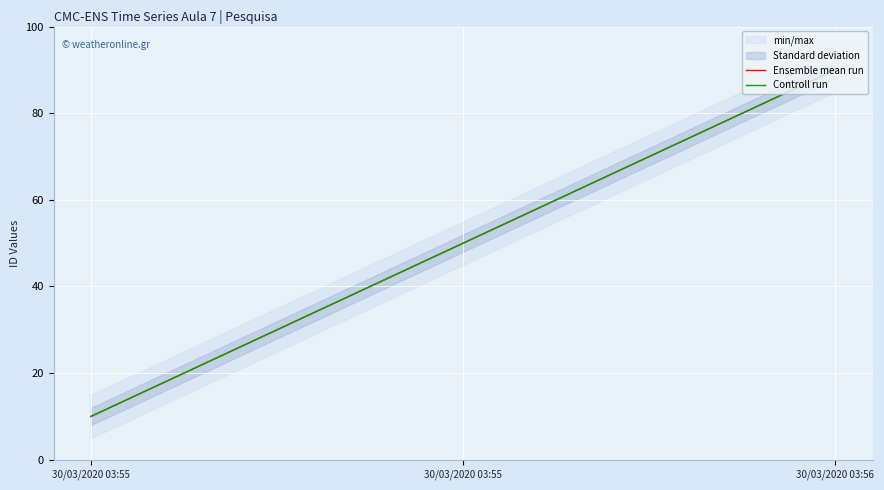

Count the Ensemble mean run values in the range 10 to 90.

3